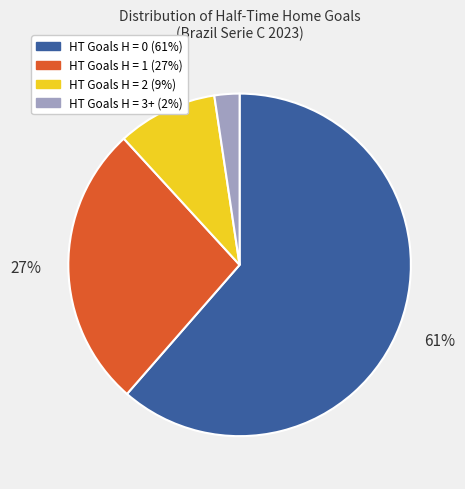

How many segments does this pie chart have?

4